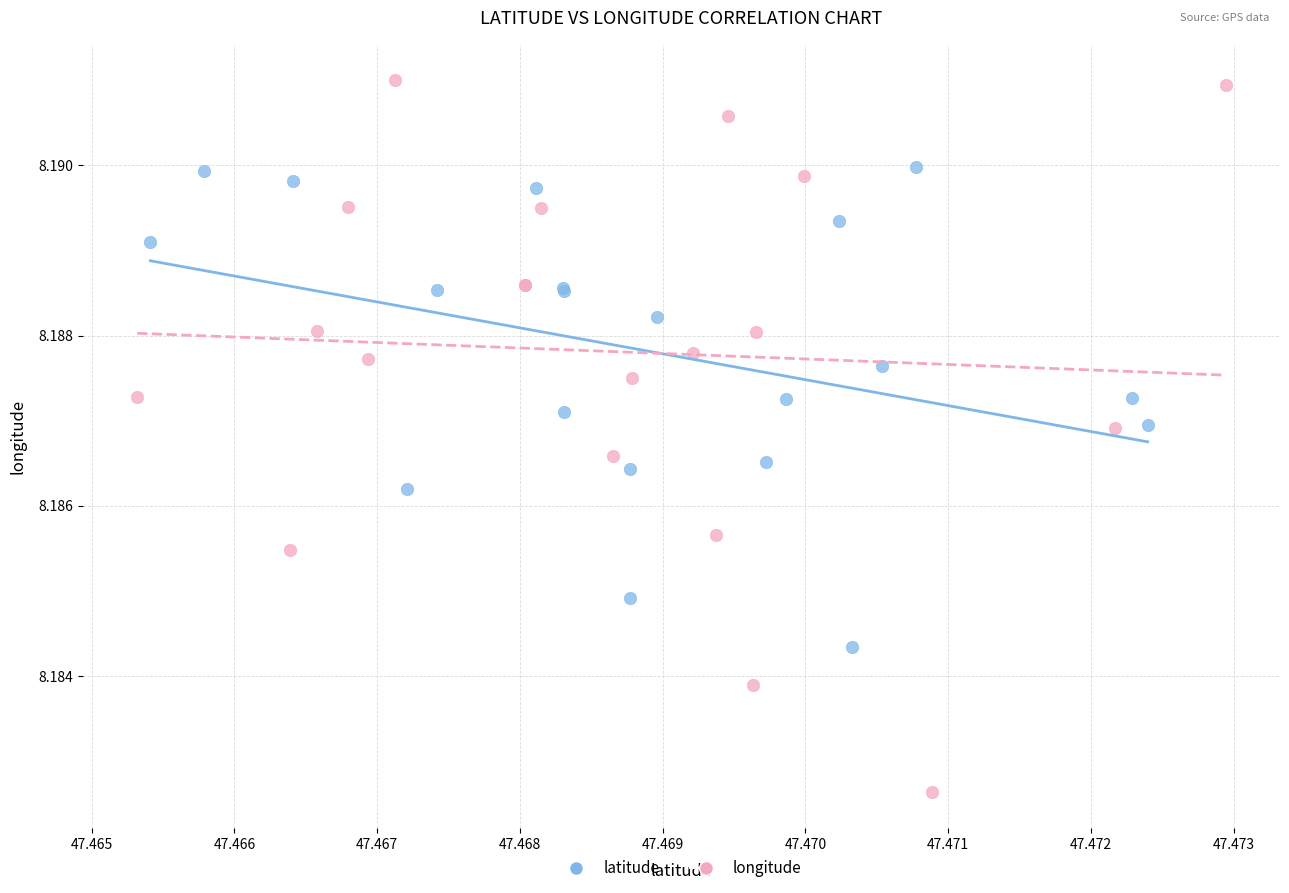

Which series contains the highest Y value?

longitude